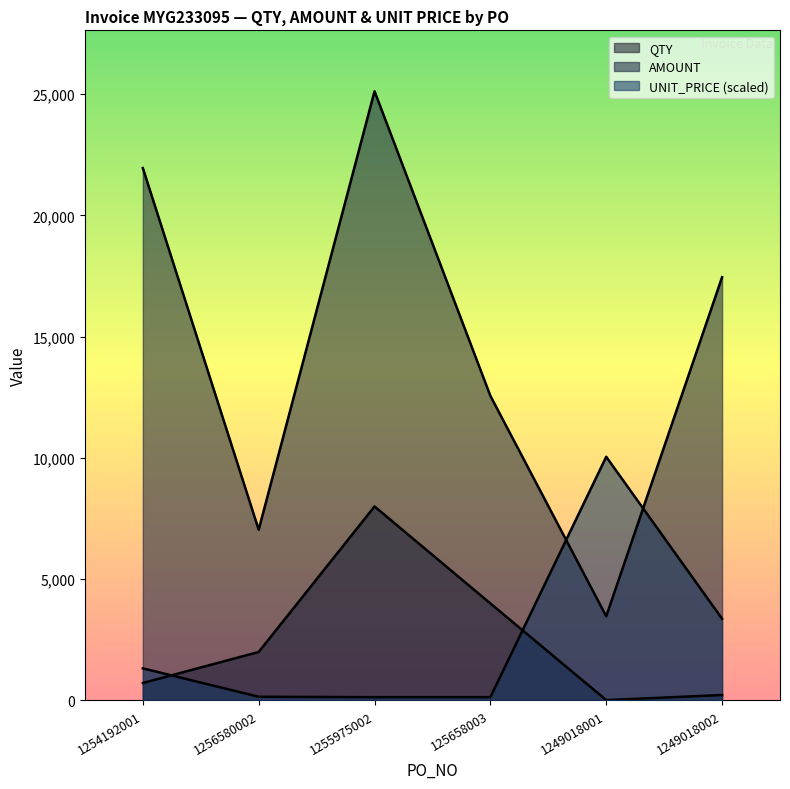

Reading left to right, list all the values displayed in this chart.

QTY: 1254192001=720.0	1256580002=2000.0	1255975002=8000.0	125658003=4000.0	1249018001=15.0	1249018002=225.0
AMOUNT: 1254192001=21952.8	1256580002=7040.0	1255975002=25120.0	125658003=12560.0	1249018001=3471.2	1249018002=17453.2
UNIT_PRICE: 1254192001=1323.9	1256580002=152.8	1255975002=136.3	125658003=136.3	1249018001=10048.0	1249018002=3368.1